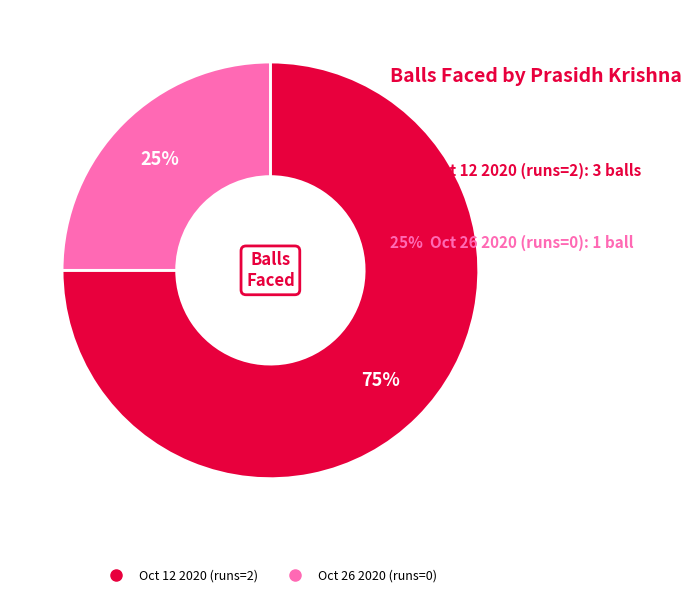

What percentage is the Oct 12 2020 (runs=2) slice, to the nearest percent?

75%